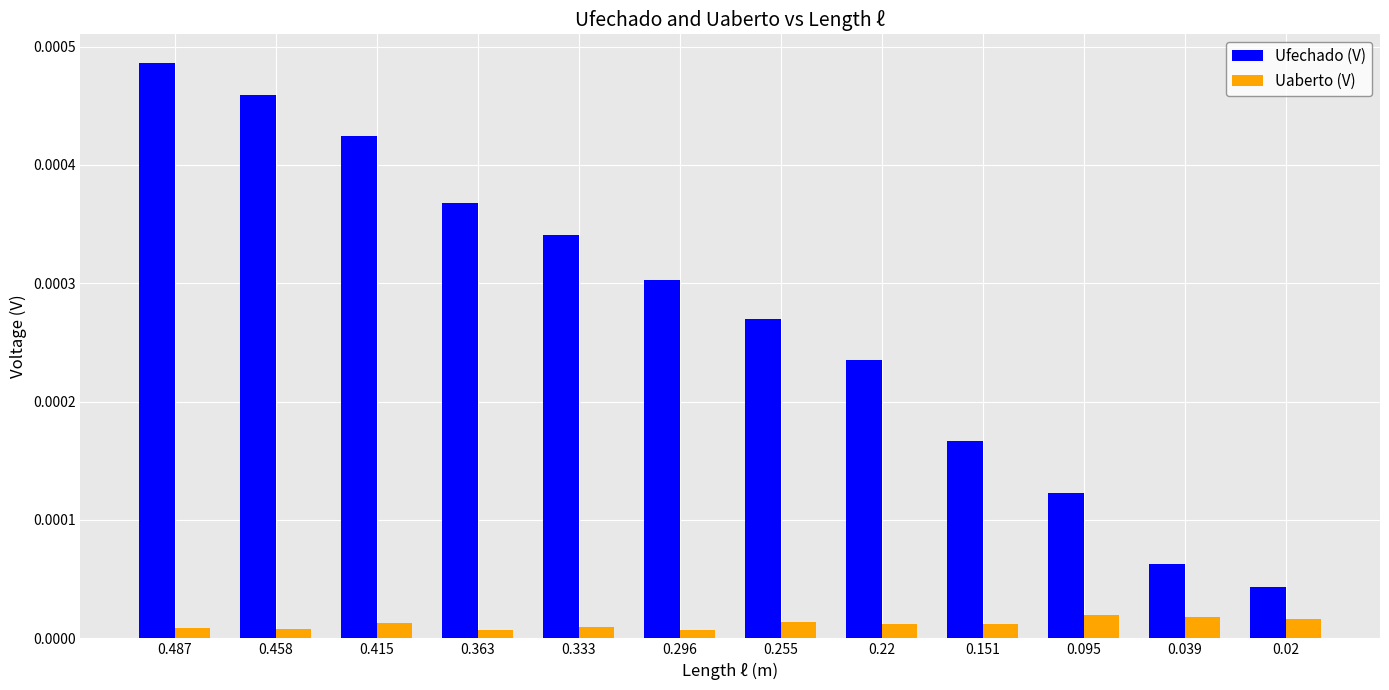

Which series has the largest range (max minus min)?

Ufechado (V)